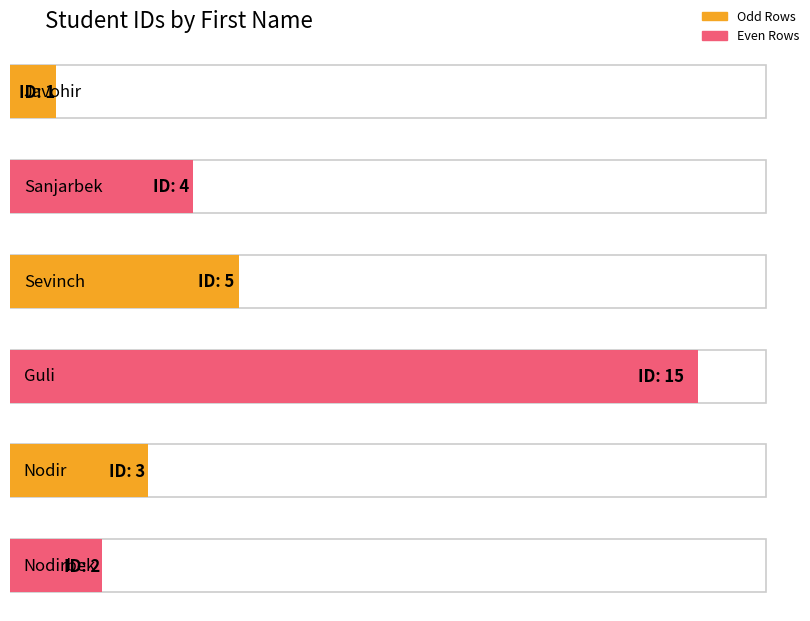

List the labels in order of value, smallest first.

Javohir, Nodirbek, Nodir, Sanjarbek, Sevinch, Guli